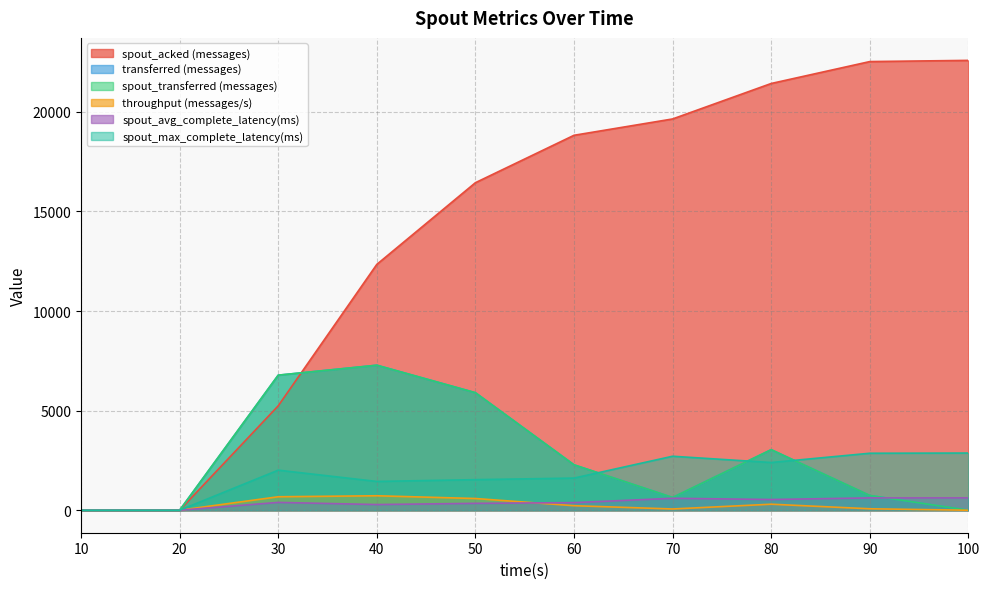

Is it true that spout_max_complete_latency(ms) equals 1805.5 at 90?

False